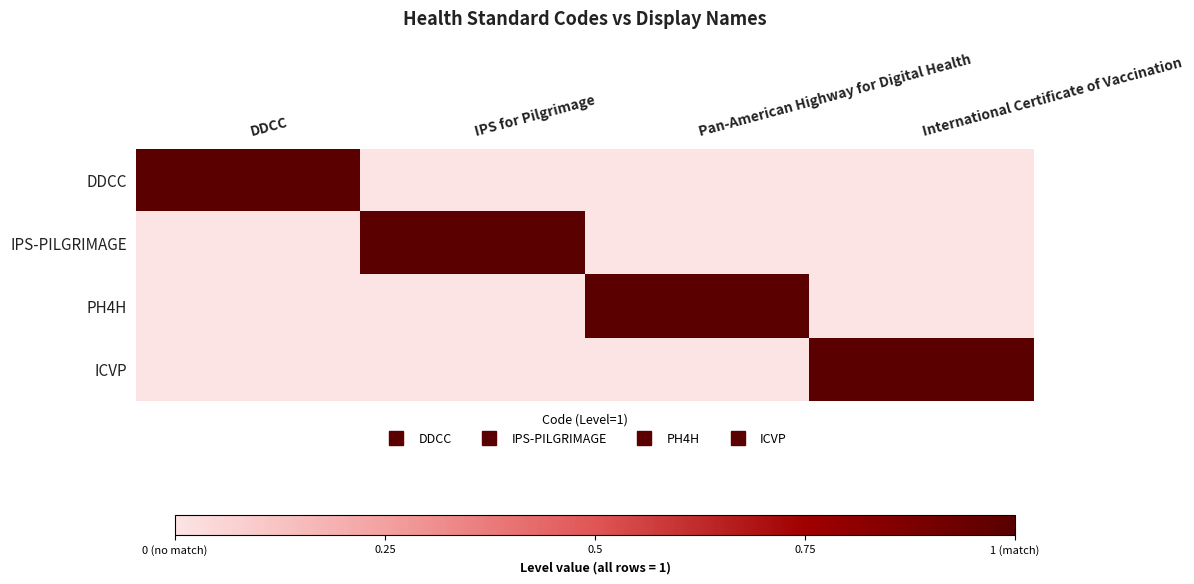

What is the total value across all series at DDCC?

1